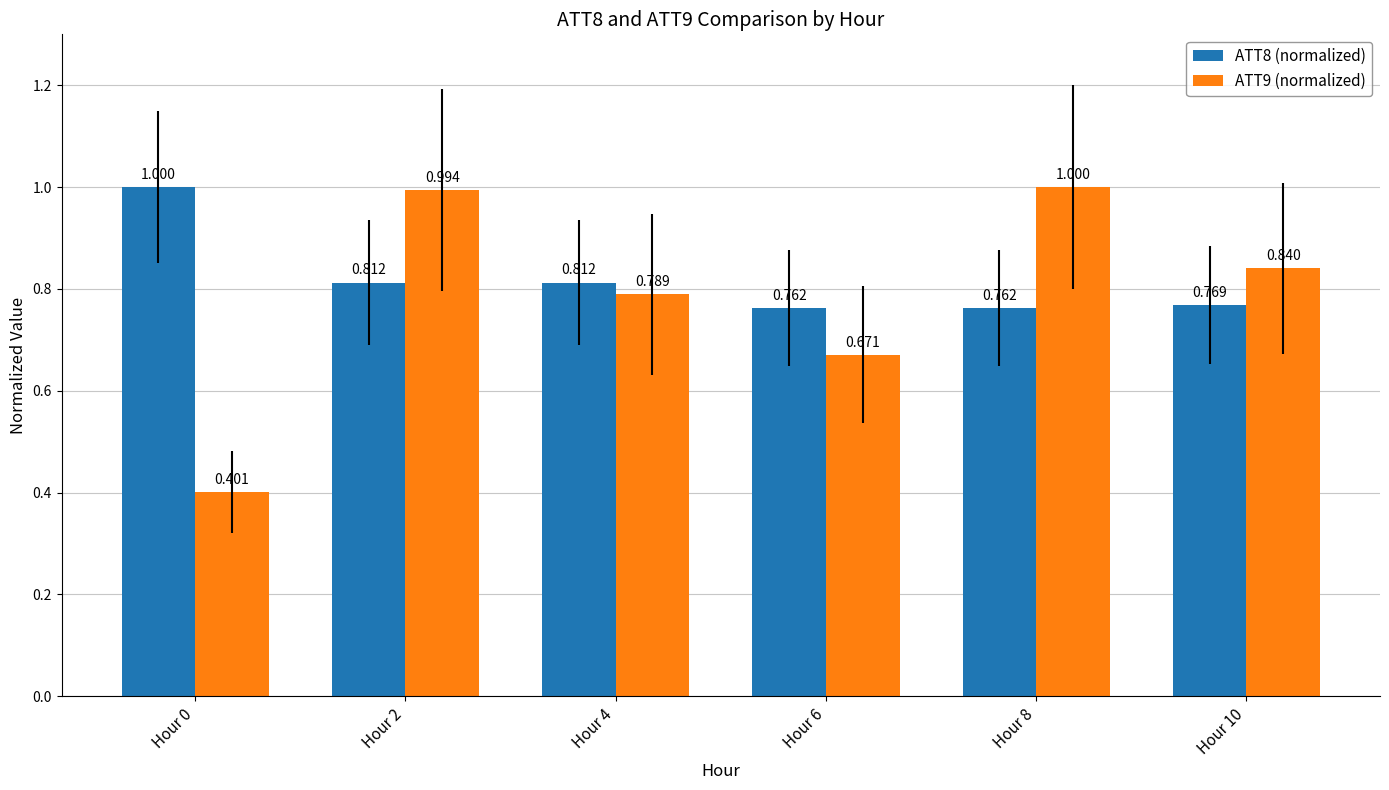

How many bars are there in each group?

2